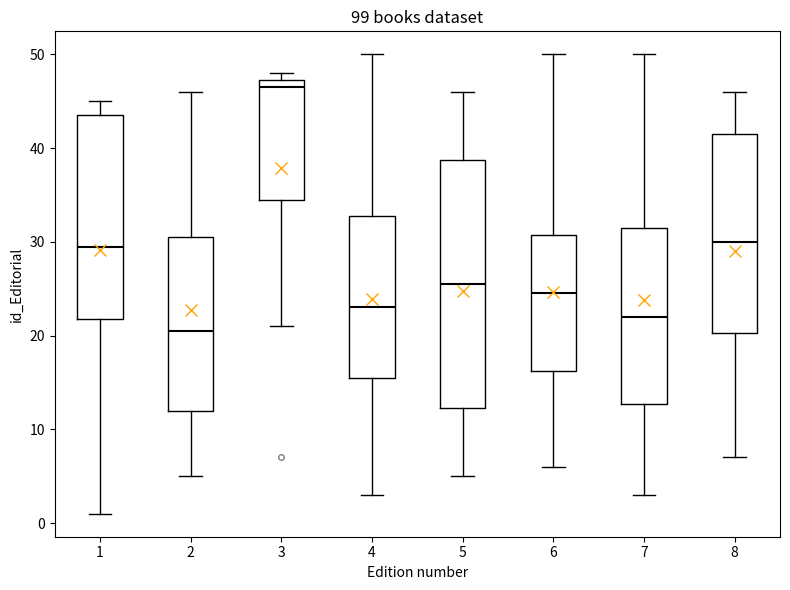

Comparing the boxes themselves (not the whiskers), which one is the tallest?

5